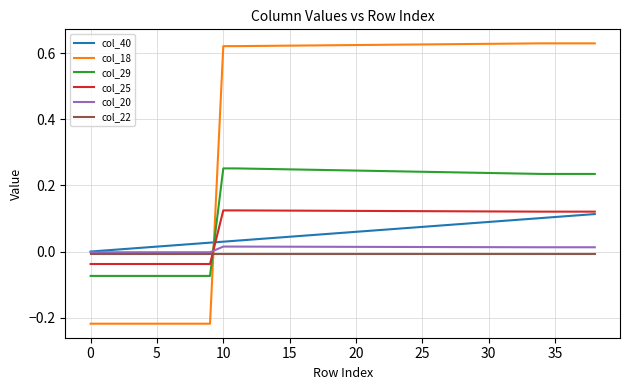

True or false: col_20 and col_25 intersect in this chart.

True